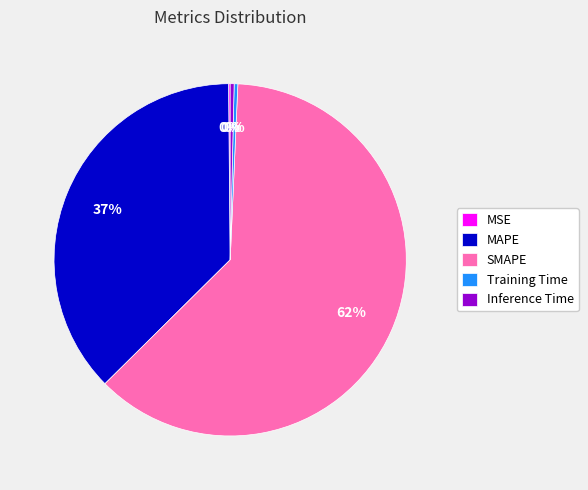

Is it true that MAPE is 37% of the pie?

True